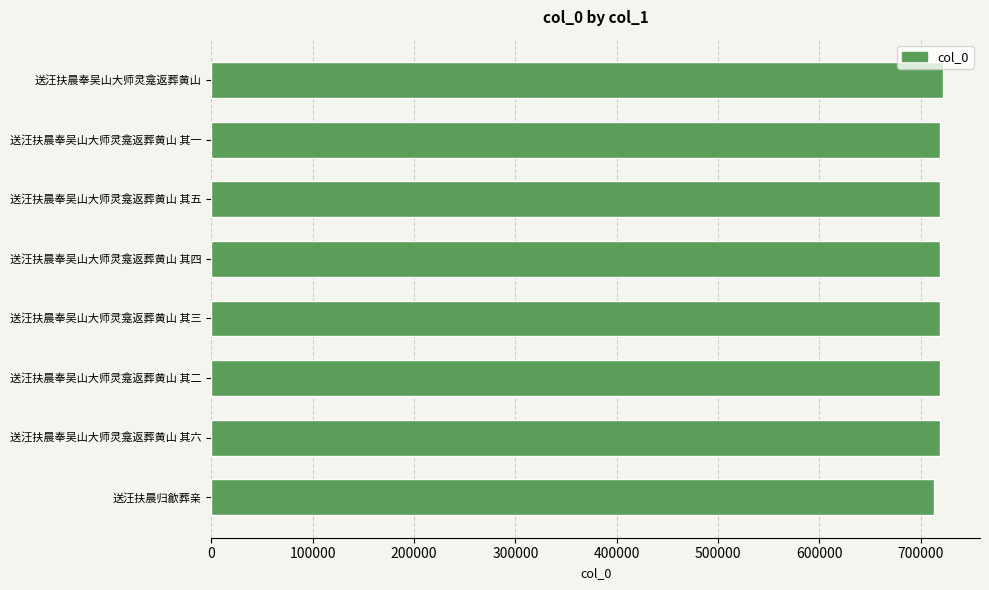

What value does the data have at 送汪扶晨归歙葬亲?

713567